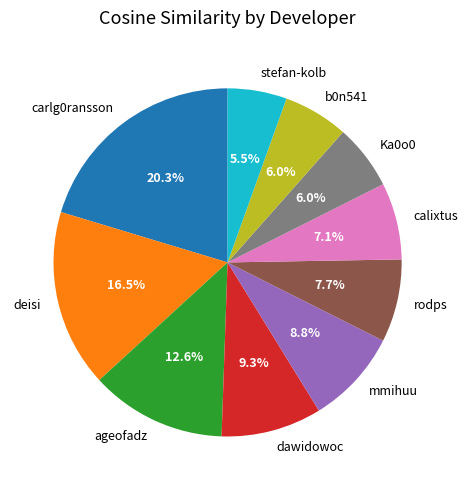

Is there a majority slice in this chart?

No